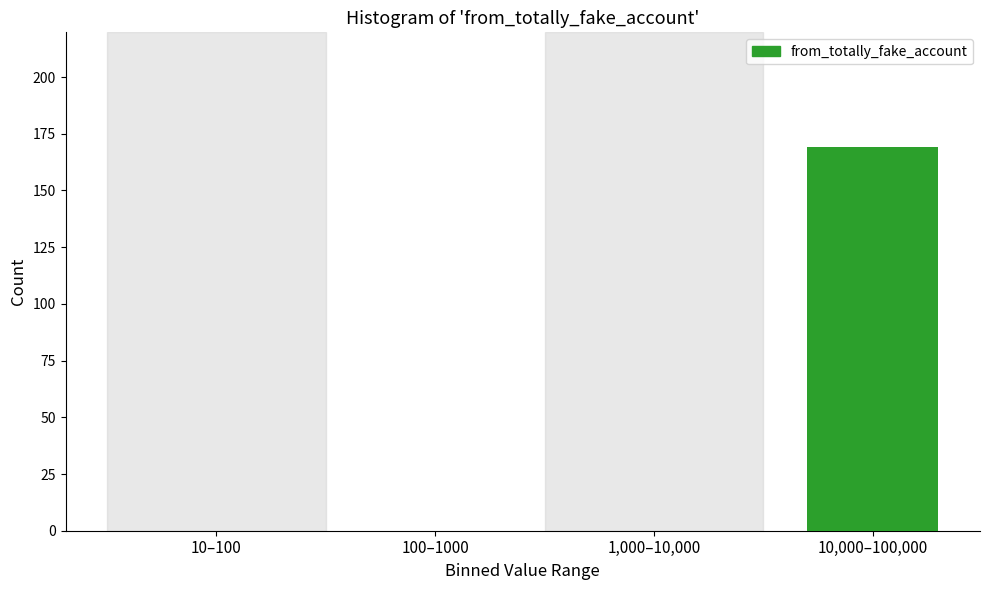

Reading left to right, transcribe all the data shown in this chart.

10–100=0	100–1000=0	1,000–10,000=0	10,000–100,000=169